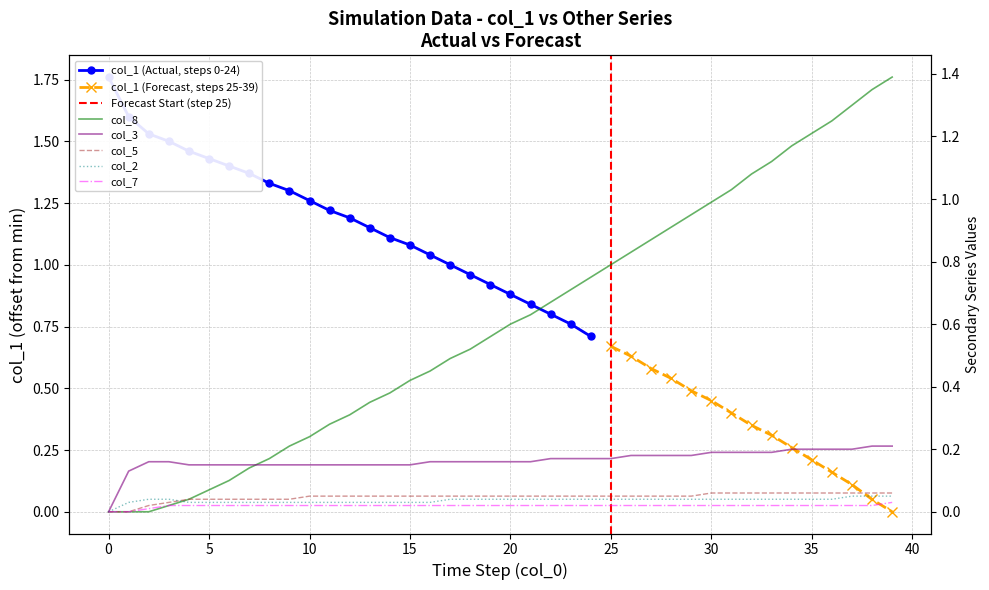

Does the chart have visible grid lines?

Yes